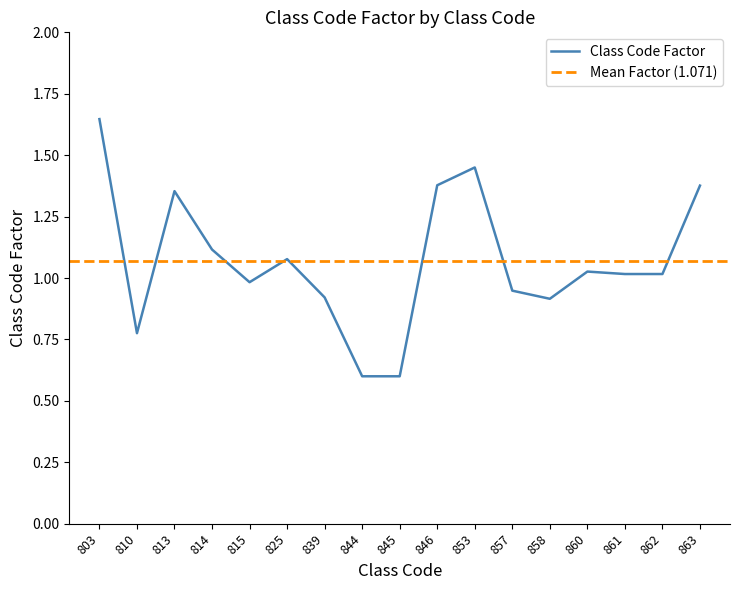

What is the difference between the maximum and minimum values?

1.0